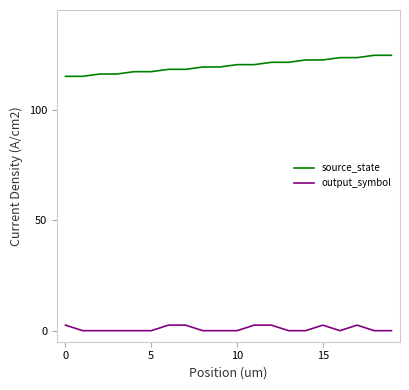

Reading left to right, extract all data points from this chart.

source_state: 115.0	115.0	116.1	116.1	117.1	117.1	118.2	118.2	119.2	119.2	120.3	120.3	121.3	121.3	122.4	122.4	123.5	123.5	124.5	124.5
output_symbol: 2.5	0.0	0.0	0.0	0.0	0.0	2.5	2.5	0.0	0.0	0.0	2.5	2.5	0.0	0.0	2.5	0.0	2.5	0.0	0.0